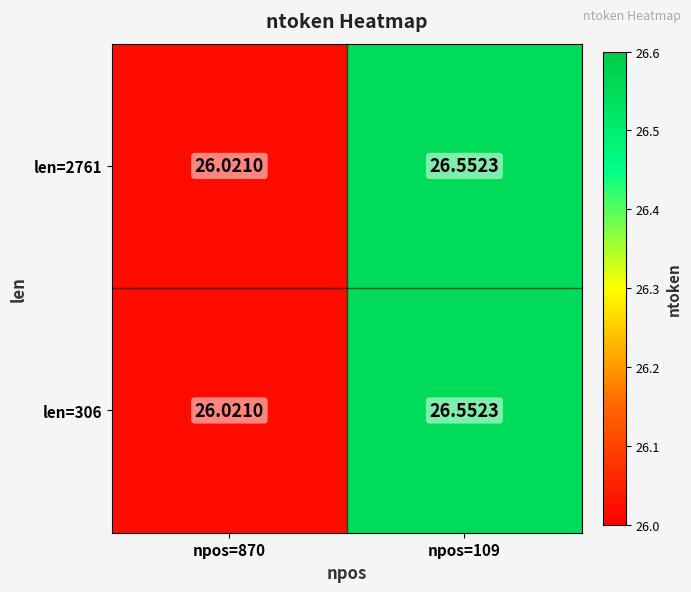

Is the value of len=306 at npos=109 greater than the value of len=2761 at npos=870?

Yes